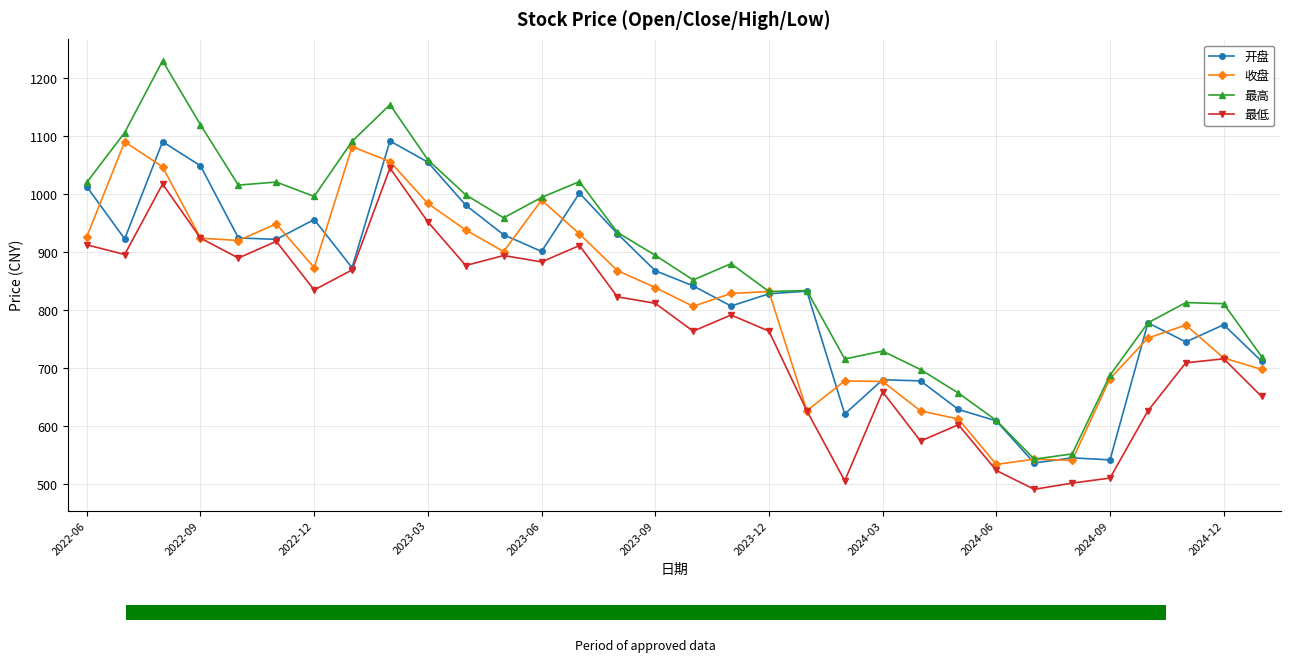

How many categories are shown in the chart?

32